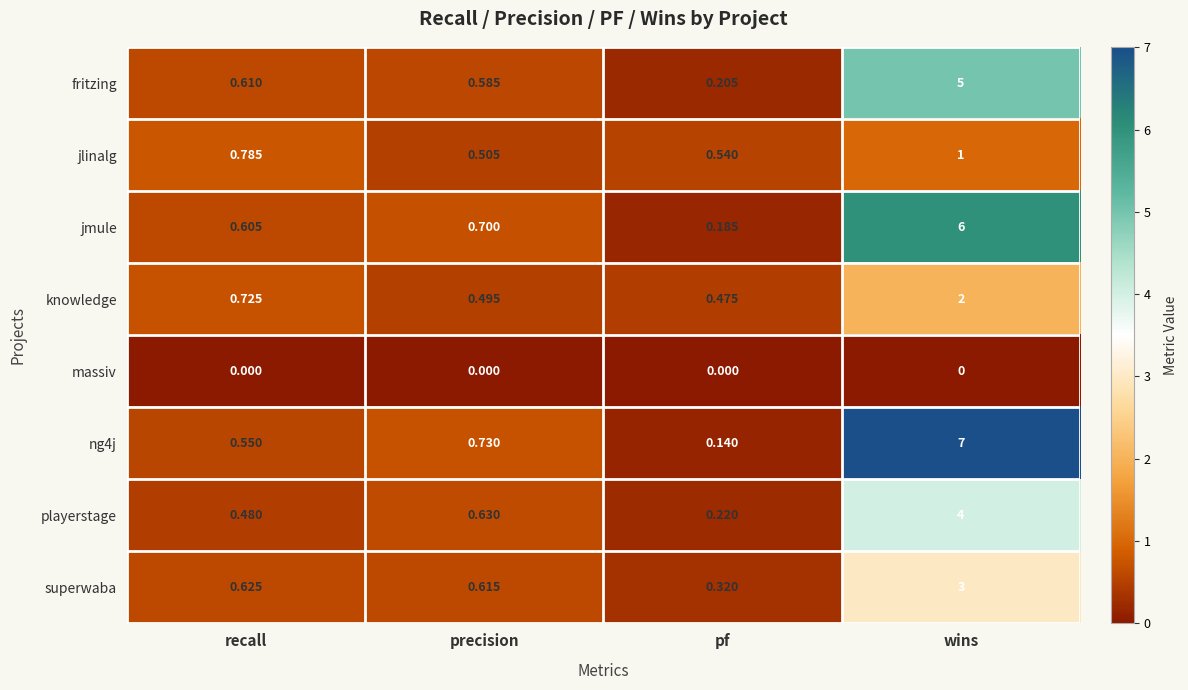

What is the total value across all series at precision?

4.3